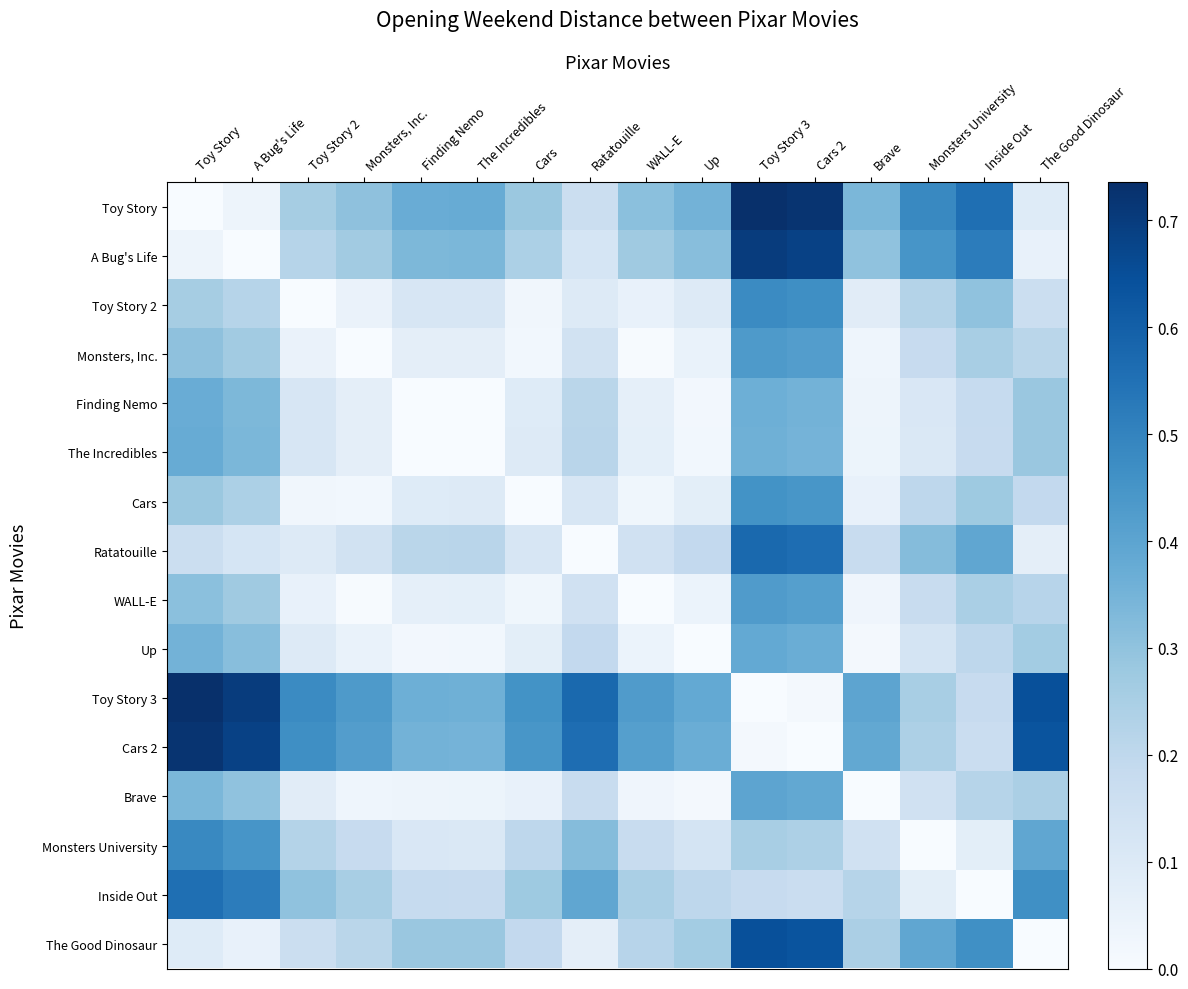

Reading right to left, list all the values displayed in this chart.

Toy Story: The Good Dinosaur=0.1	Inside Out=0.6	Monsters University=0.5	Brave=0.3	Cars 2=0.7	Toy Story 3=0.7	Up=0.4	WALL-E=0.3	Ratatouille=0.2	Cars=0.3	The Incredibles=0.4	Finding Nemo=0.4	Monsters, Inc.=0.3	Toy Story 2=0.3	A Bug's Life=0.0	Toy Story=0.0
A Bug's Life: The Good Dinosaur=0.1	Inside Out=0.5	Monsters University=0.4	Brave=0.3	Cars 2=0.7	Toy Story 3=0.7	Up=0.3	WALL-E=0.3	Ratatouille=0.1	Cars=0.2	The Incredibles=0.3	Finding Nemo=0.3	Monsters, Inc.=0.3	Toy Story 2=0.2	A Bug's Life=0.0	Toy Story=0.0
Toy Story 2: The Good Dinosaur=0.2	Inside Out=0.3	Monsters University=0.2	Brave=0.1	Cars 2=0.5	Toy Story 3=0.5	Up=0.1	WALL-E=0.1	Ratatouille=0.1	Cars=0.0	The Incredibles=0.1	Finding Nemo=0.1	Monsters, Inc.=0.0	Toy Story 2=0.0	A Bug's Life=0.2	Toy Story=0.3
Monsters, Inc.: The Good Dinosaur=0.2	Inside Out=0.3	Monsters University=0.2	Brave=0.0	Cars 2=0.4	Toy Story 3=0.4	Up=0.1	WALL-E=0.0	Ratatouille=0.1	Cars=0.0	The Incredibles=0.1	Finding Nemo=0.1	Monsters, Inc.=0.0	Toy Story 2=0.0	A Bug's Life=0.3	Toy Story=0.3
Finding Nemo: The Good Dinosaur=0.3	Inside Out=0.2	Monsters University=0.1	Brave=0.0	Cars 2=0.4	Toy Story 3=0.4	Up=0.0	WALL-E=0.1	Ratatouille=0.2	Cars=0.1	The Incredibles=0.0	Finding Nemo=0.0	Monsters, Inc.=0.1	Toy Story 2=0.1	A Bug's Life=0.3	Toy Story=0.4
The Incredibles: The Good Dinosaur=0.3	Inside Out=0.2	Monsters University=0.1	Brave=0.0	Cars 2=0.3	Toy Story 3=0.4	Up=0.0	WALL-E=0.1	Ratatouille=0.2	Cars=0.1	The Incredibles=0.0	Finding Nemo=0.0	Monsters, Inc.=0.1	Toy Story 2=0.1	A Bug's Life=0.3	Toy Story=0.4
Cars: The Good Dinosaur=0.2	Inside Out=0.3	Monsters University=0.2	Brave=0.1	Cars 2=0.4	Toy Story 3=0.5	Up=0.1	WALL-E=0.0	Ratatouille=0.1	Cars=0.0	The Incredibles=0.1	Finding Nemo=0.1	Monsters, Inc.=0.0	Toy Story 2=0.0	A Bug's Life=0.2	Toy Story=0.3
Ratatouille: The Good Dinosaur=0.1	Inside Out=0.4	Monsters University=0.3	Brave=0.2	Cars 2=0.6	Toy Story 3=0.6	Up=0.2	WALL-E=0.1	Ratatouille=0.0	Cars=0.1	The Incredibles=0.2	Finding Nemo=0.2	Monsters, Inc.=0.1	Toy Story 2=0.1	A Bug's Life=0.1	Toy Story=0.2
WALL-E: The Good Dinosaur=0.2	Inside Out=0.2	Monsters University=0.2	Brave=0.0	Cars 2=0.4	Toy Story 3=0.4	Up=0.0	WALL-E=0.0	Ratatouille=0.1	Cars=0.0	The Incredibles=0.1	Finding Nemo=0.1	Monsters, Inc.=0.0	Toy Story 2=0.1	A Bug's Life=0.3	Toy Story=0.3
Up: The Good Dinosaur=0.3	Inside Out=0.2	Monsters University=0.1	Brave=0.0	Cars 2=0.4	Toy Story 3=0.4	Up=0.0	WALL-E=0.0	Ratatouille=0.2	Cars=0.1	The Incredibles=0.0	Finding Nemo=0.0	Monsters, Inc.=0.1	Toy Story 2=0.1	A Bug's Life=0.3	Toy Story=0.4
Toy Story 3: The Good Dinosaur=0.6	Inside Out=0.2	Monsters University=0.3	Brave=0.4	Cars 2=0.0	Toy Story 3=0.0	Up=0.4	WALL-E=0.4	Ratatouille=0.6	Cars=0.5	The Incredibles=0.4	Finding Nemo=0.4	Monsters, Inc.=0.4	Toy Story 2=0.5	A Bug's Life=0.7	Toy Story=0.7
Cars 2: The Good Dinosaur=0.6	Inside Out=0.2	Monsters University=0.2	Brave=0.4	Cars 2=0.0	Toy Story 3=0.0	Up=0.4	WALL-E=0.4	Ratatouille=0.6	Cars=0.4	The Incredibles=0.3	Finding Nemo=0.4	Monsters, Inc.=0.4	Toy Story 2=0.5	A Bug's Life=0.7	Toy Story=0.7
Brave: The Good Dinosaur=0.2	Inside Out=0.2	Monsters University=0.1	Brave=0.0	Cars 2=0.4	Toy Story 3=0.4	Up=0.0	WALL-E=0.0	Ratatouille=0.2	Cars=0.1	The Incredibles=0.0	Finding Nemo=0.0	Monsters, Inc.=0.0	Toy Story 2=0.1	A Bug's Life=0.3	Toy Story=0.3
Monsters University: The Good Dinosaur=0.4	Inside Out=0.1	Monsters University=0.0	Brave=0.1	Cars 2=0.2	Toy Story 3=0.3	Up=0.1	WALL-E=0.2	Ratatouille=0.3	Cars=0.2	The Incredibles=0.1	Finding Nemo=0.1	Monsters, Inc.=0.2	Toy Story 2=0.2	A Bug's Life=0.4	Toy Story=0.5
Inside Out: The Good Dinosaur=0.5	Inside Out=0.0	Monsters University=0.1	Brave=0.2	Cars 2=0.2	Toy Story 3=0.2	Up=0.2	WALL-E=0.2	Ratatouille=0.4	Cars=0.3	The Incredibles=0.2	Finding Nemo=0.2	Monsters, Inc.=0.3	Toy Story 2=0.3	A Bug's Life=0.5	Toy Story=0.6
The Good Dinosaur: The Good Dinosaur=0.0	Inside Out=0.5	Monsters University=0.4	Brave=0.2	Cars 2=0.6	Toy Story 3=0.6	Up=0.3	WALL-E=0.2	Ratatouille=0.1	Cars=0.2	The Incredibles=0.3	Finding Nemo=0.3	Monsters, Inc.=0.2	Toy Story 2=0.2	A Bug's Life=0.1	Toy Story=0.1